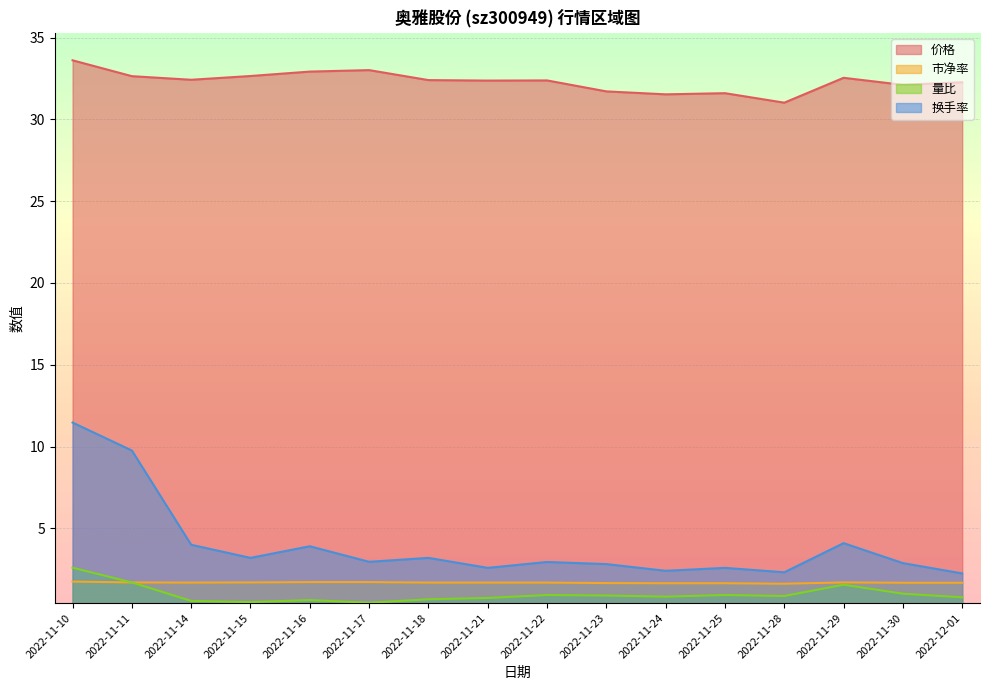

Where is 市净率 nearest to the value 1?

2022-11-28